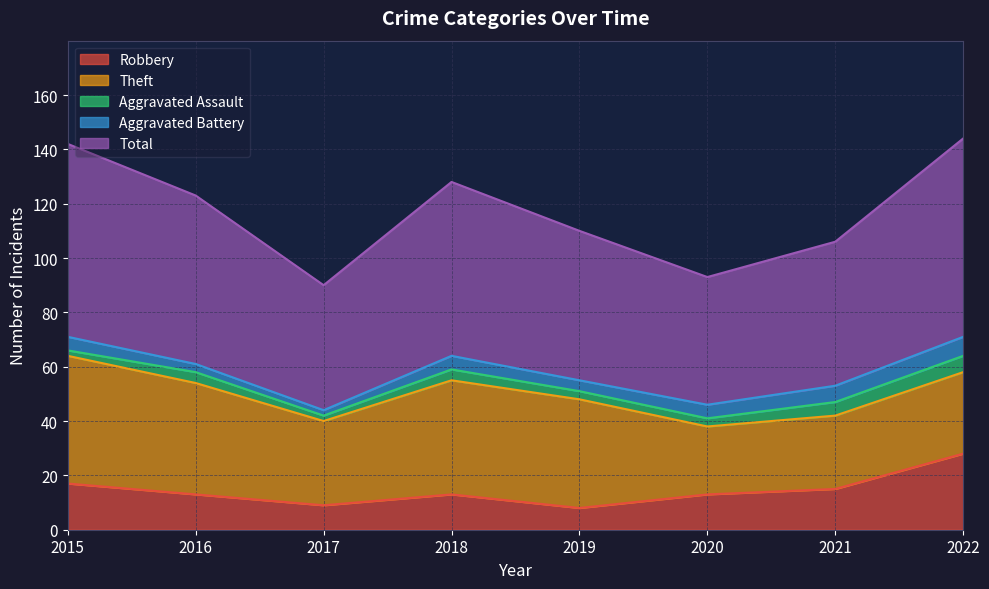

The value of Theft at 2017 is 8. True or false?

False